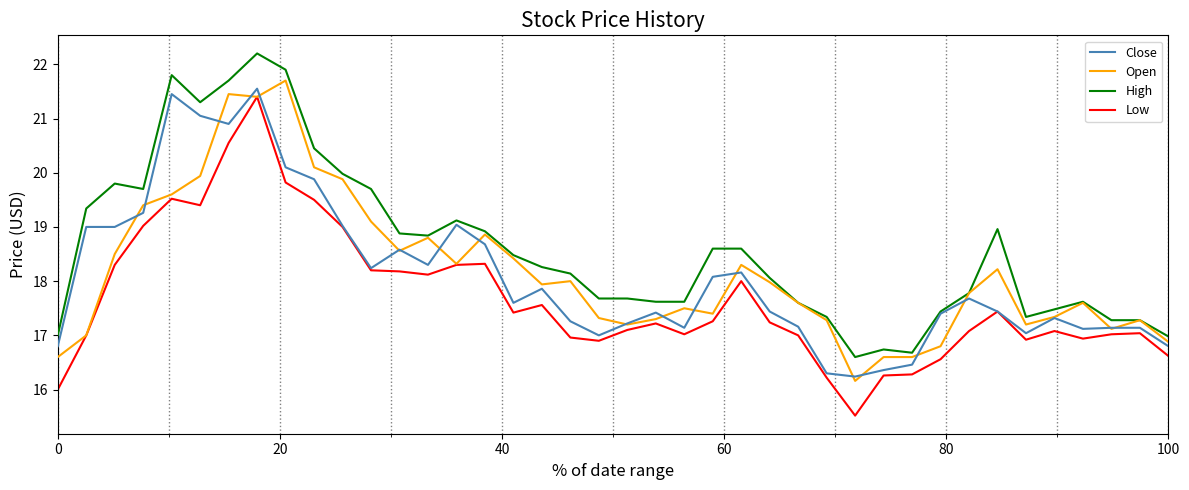

What is the difference between the second highest and second lowest values in the Low series?

4.5